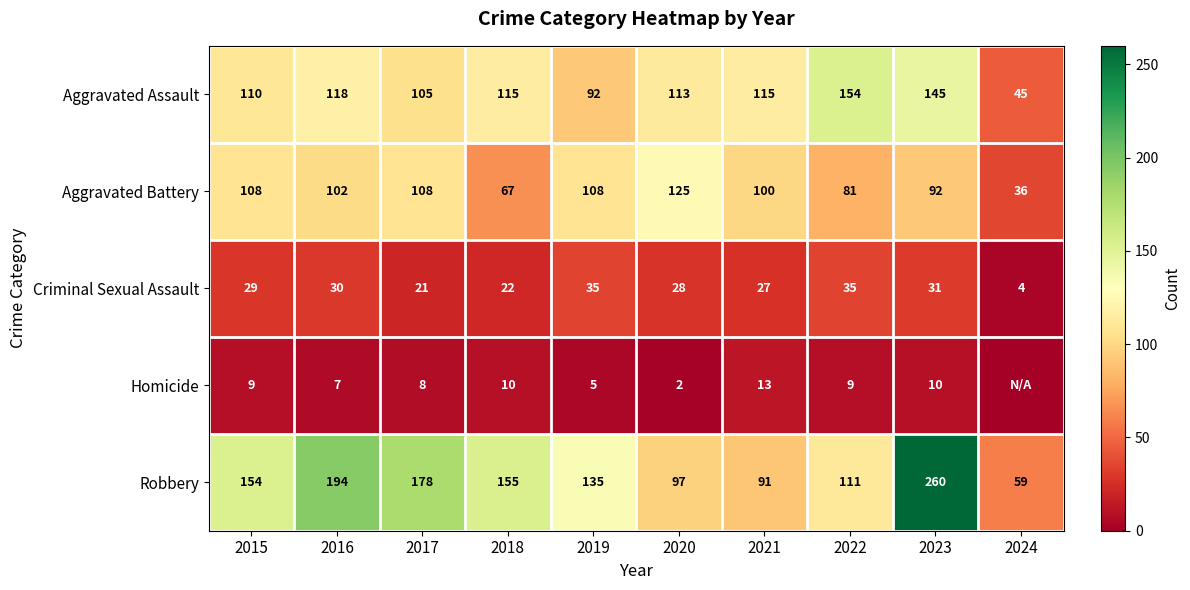

What is the difference between the highest and lowest values at 2019?

130